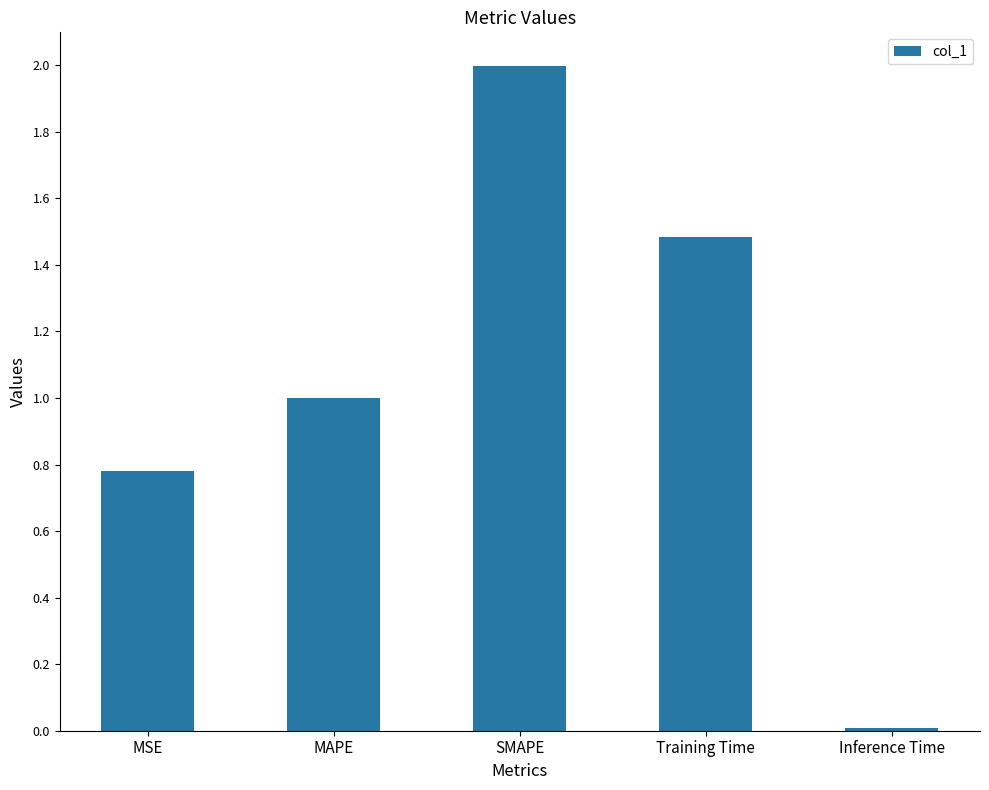

List the labels in order of value, largest first.

SMAPE, Training Time, MAPE, MSE, Inference Time